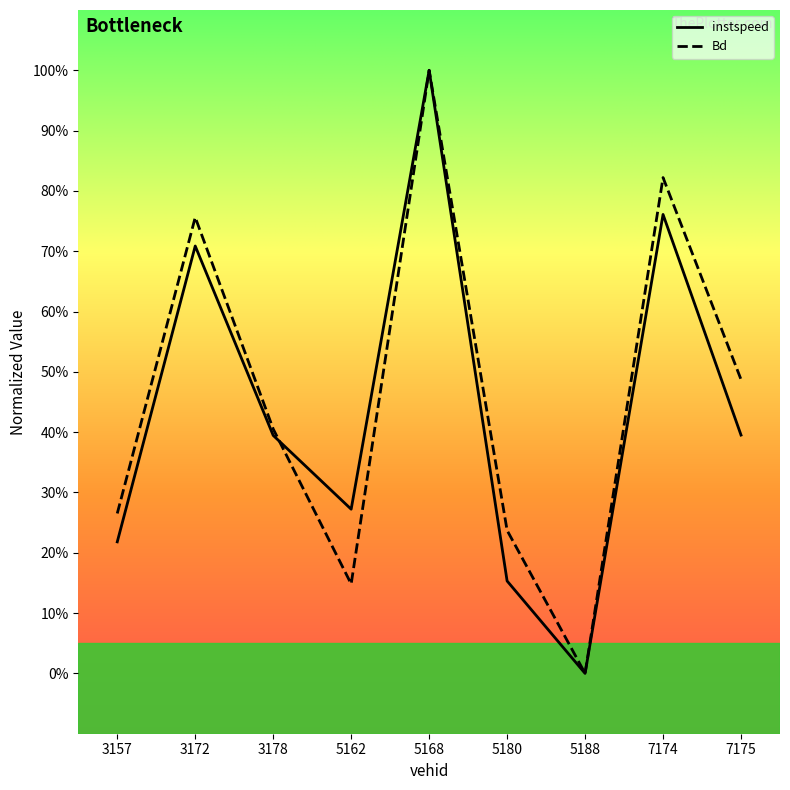

Is it true that instspeed equals 0.2 at 3172?

False